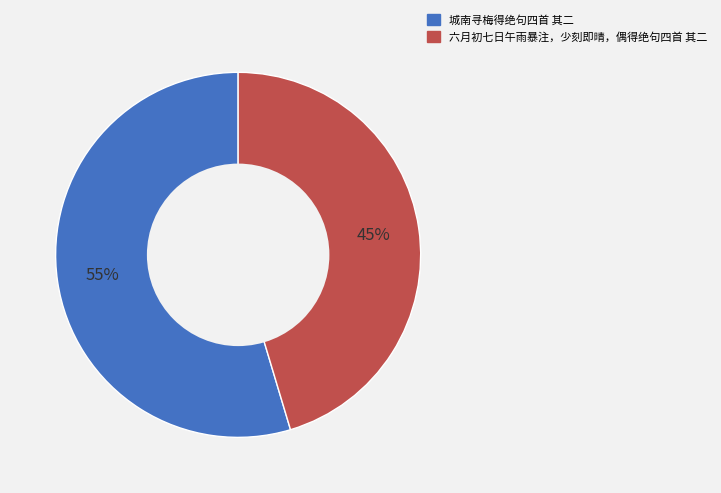

Approximately how many times larger is the value at 六月初七日午雨暴注，少刻即晴，偶得绝句四首 其二 compared to 城南寻梅得绝句四首 其二?

0.8